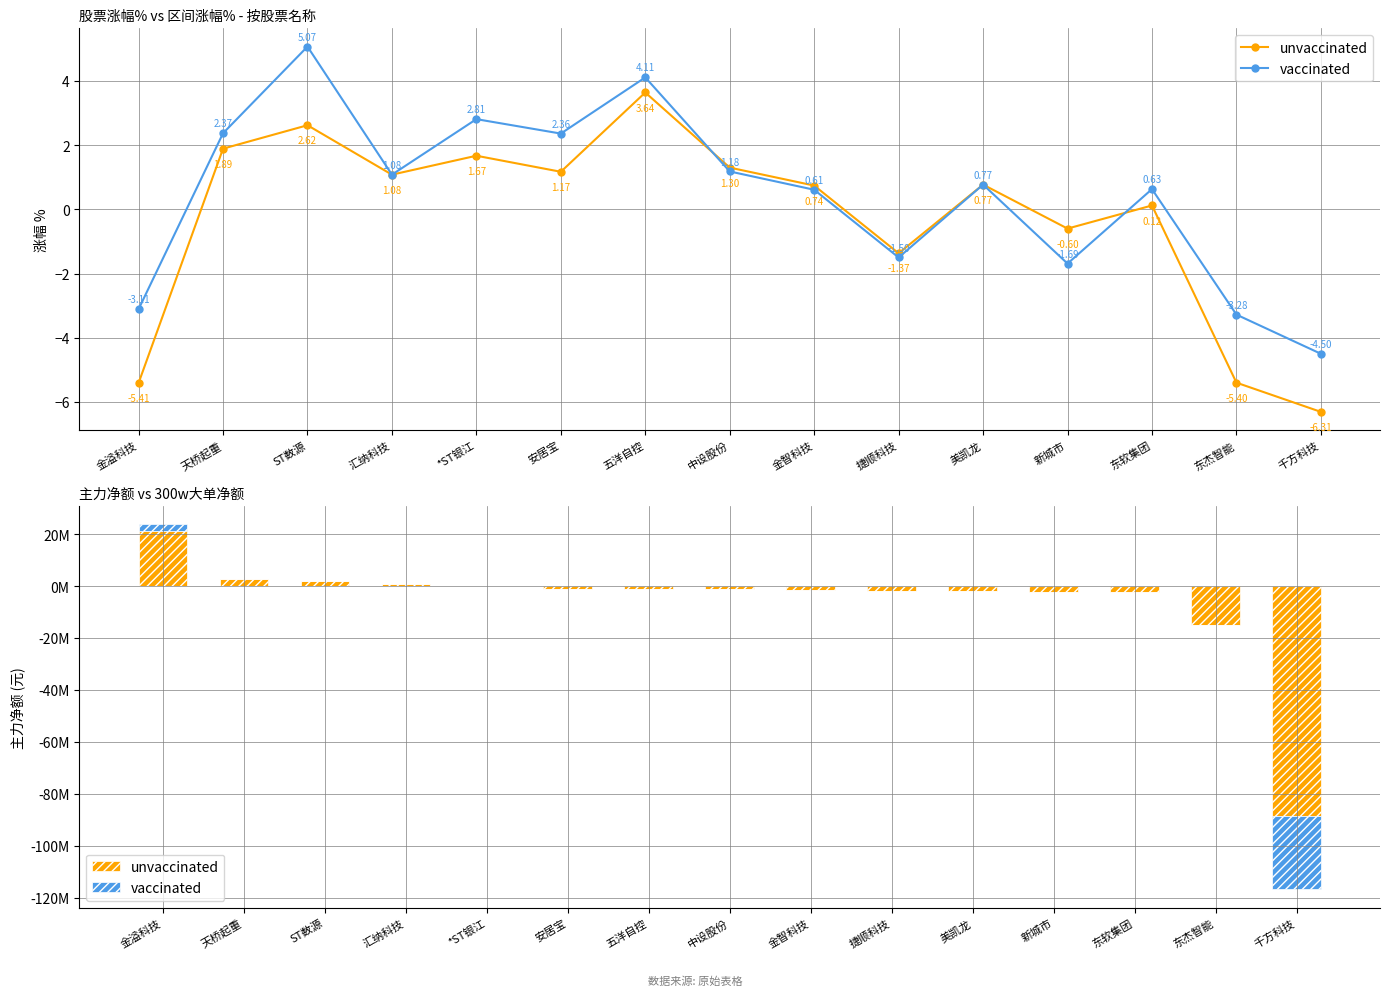

What position from the right is 天桥起重?

14